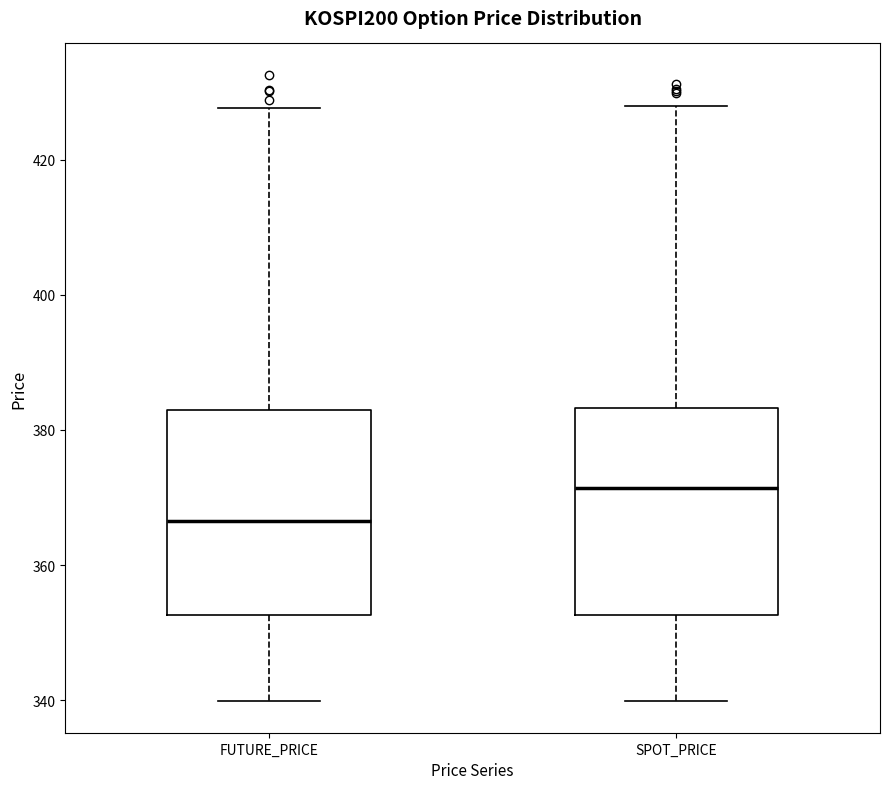

Reading left to right, transcribe this box plot: for each box, give where its median line is, the range the box spans, and where its two whiskers end, as read against the y-axis. The values are not printed on the chart, so give them approximately, as read against the axis.

FUTURE_PRICE: median 366, box 352 to 384, whiskers 340 to 428
SPOT_PRICE: median 372, box 352 to 384, whiskers 340 to 428